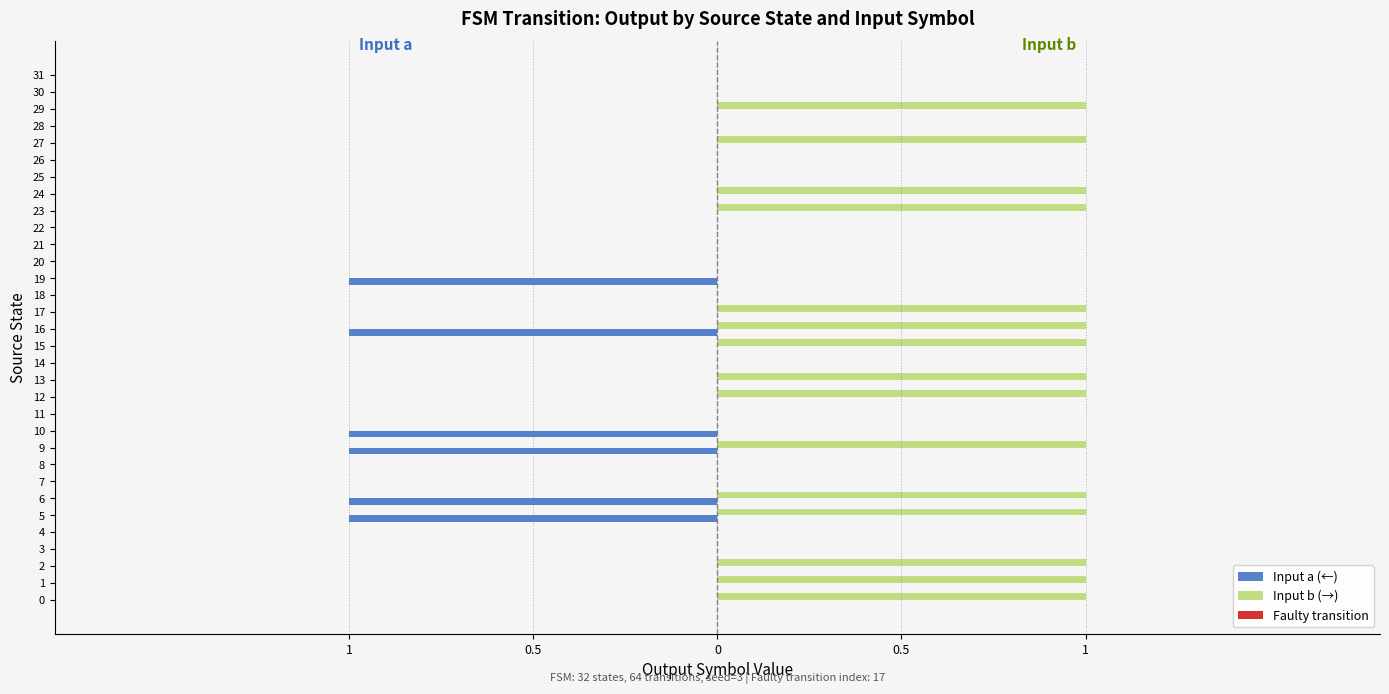

True or false: Input b (→) has a value of 0 at 7.

True